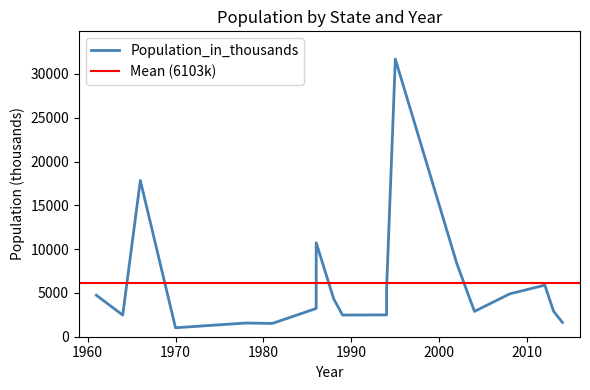

List the labels in order of value, smallest first.

1970, 1981, 1978, 2014, 1989, 1964, 1994, 2004, 2013, 1986, 1988, 1961, 2008, 1994, 2012, 2002, 1986, 1966, 1995